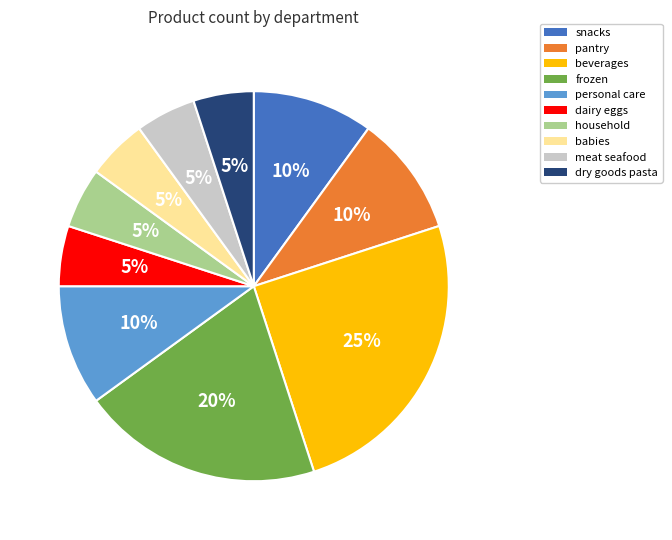

How many slices are in this pie chart?

10